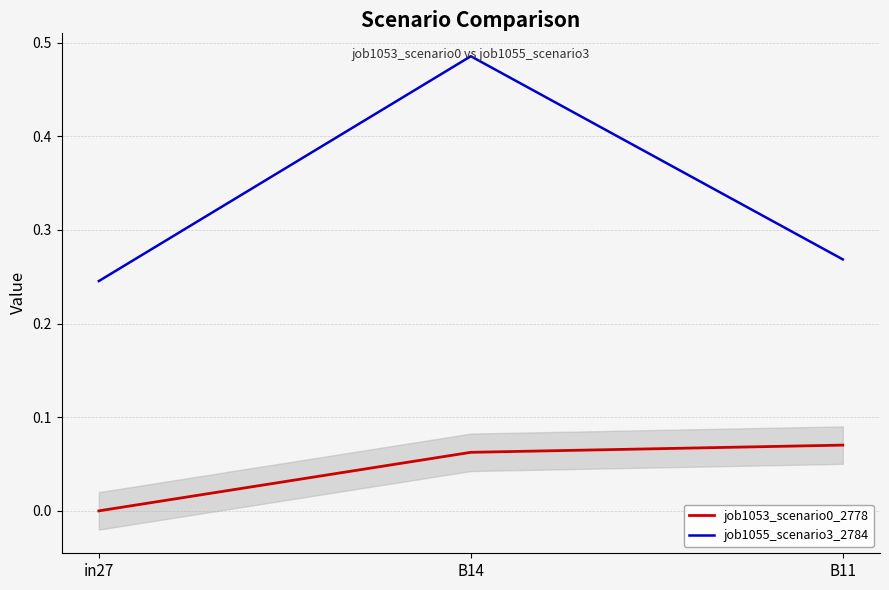

Which category has the lowest value in the job1055_scenario3_2784 series?

in27